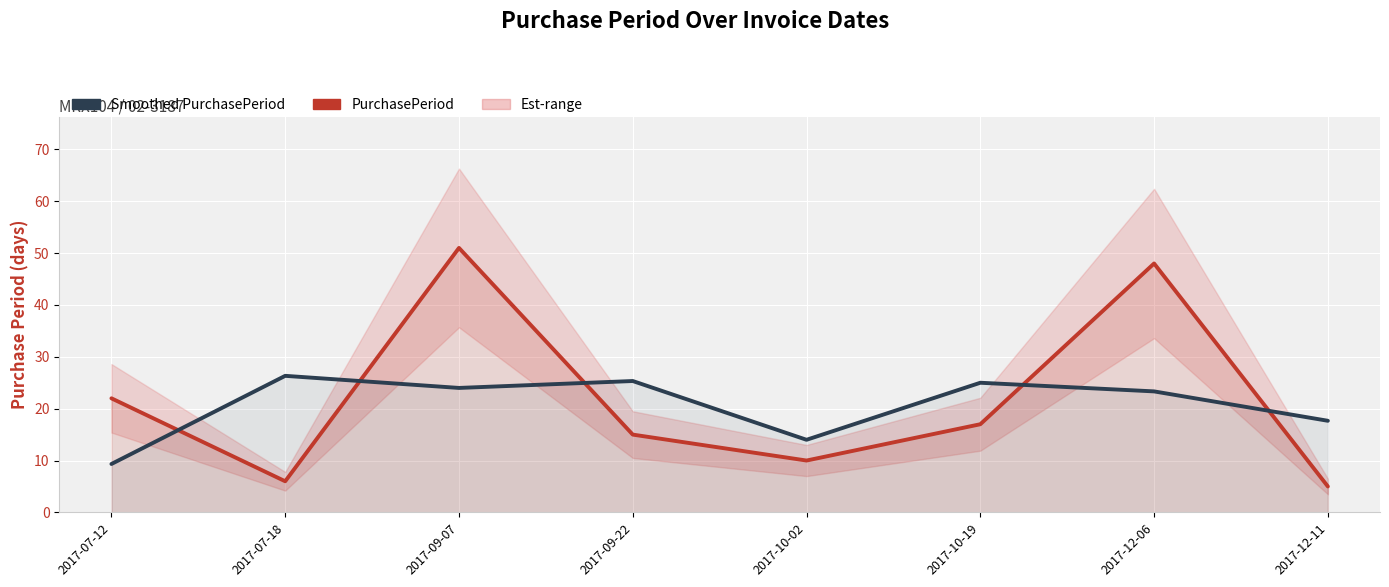

True or false: PurchasePeriod and Smoothed PurchasePeriod intersect in this chart.

True